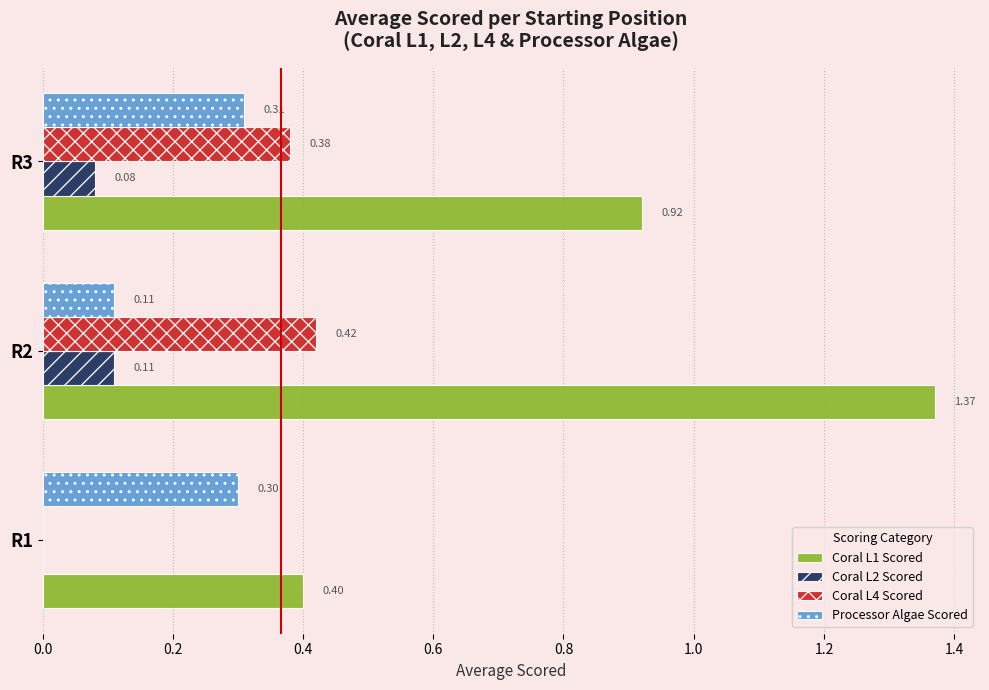

What is the sum of all Processor Algae Scored values?

0.7